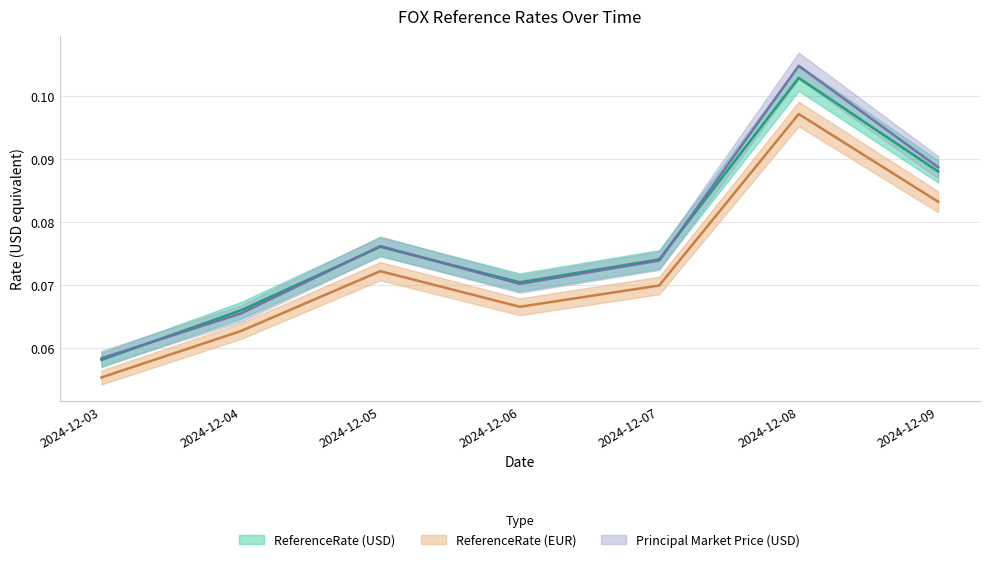

What is the value of the principal_market_price_usd point at the 4th from the left?

0.1